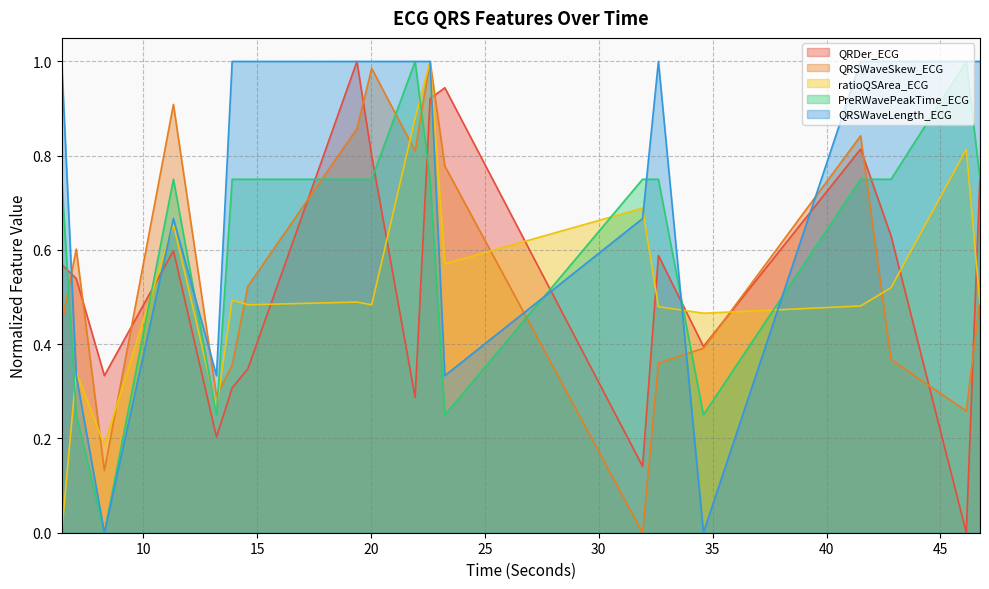

What is the average value of the ratioQSArea_ECG series?

0.5